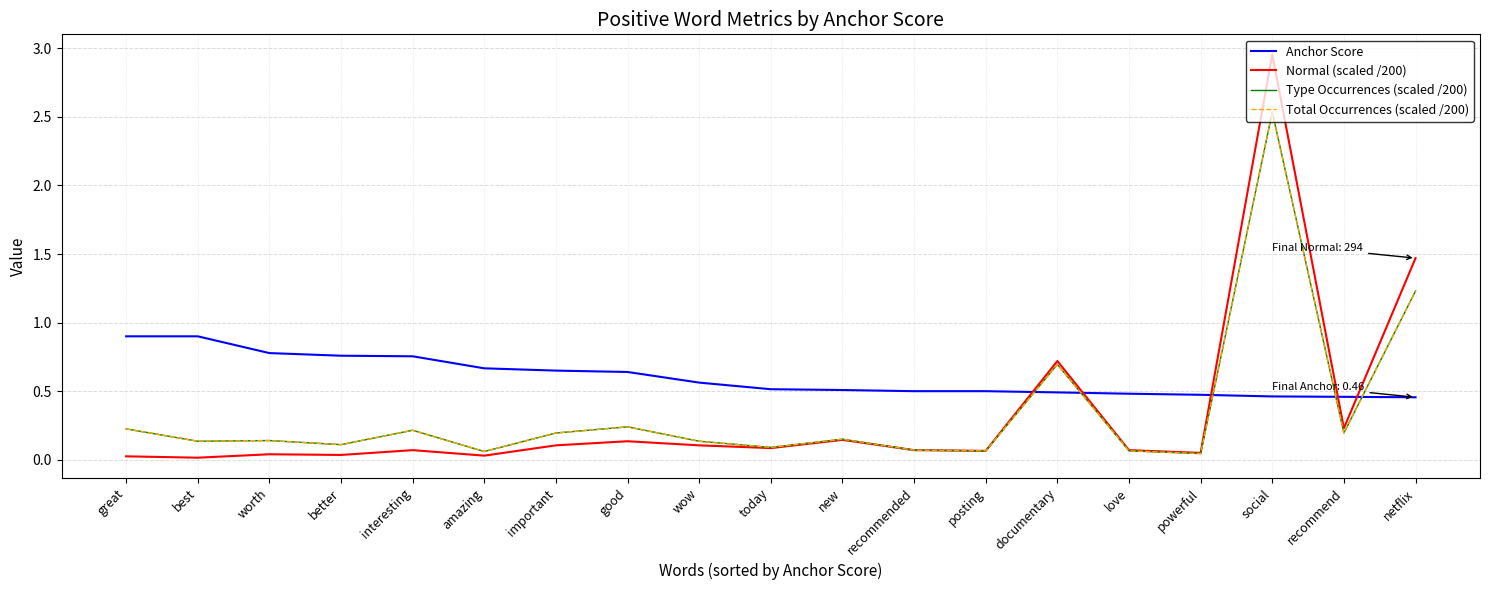

Does the chart display data point markers on the line(s)?

No